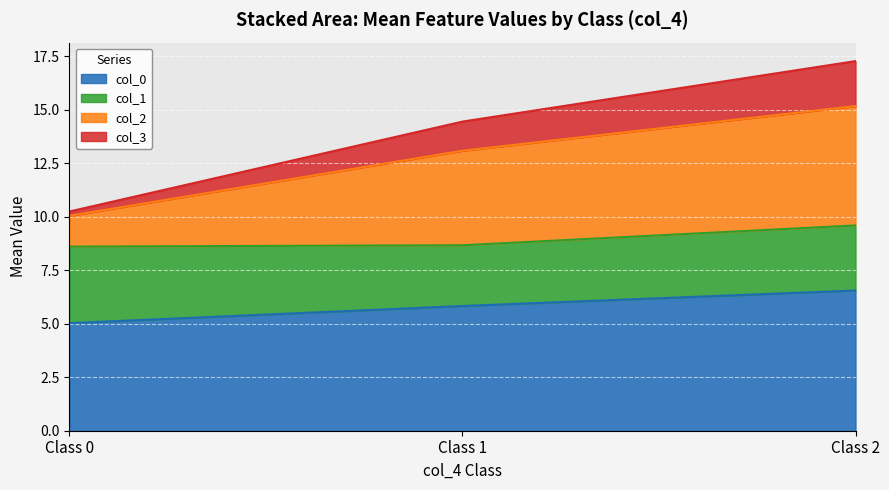

What is the average value of the col_1 series?

3.1